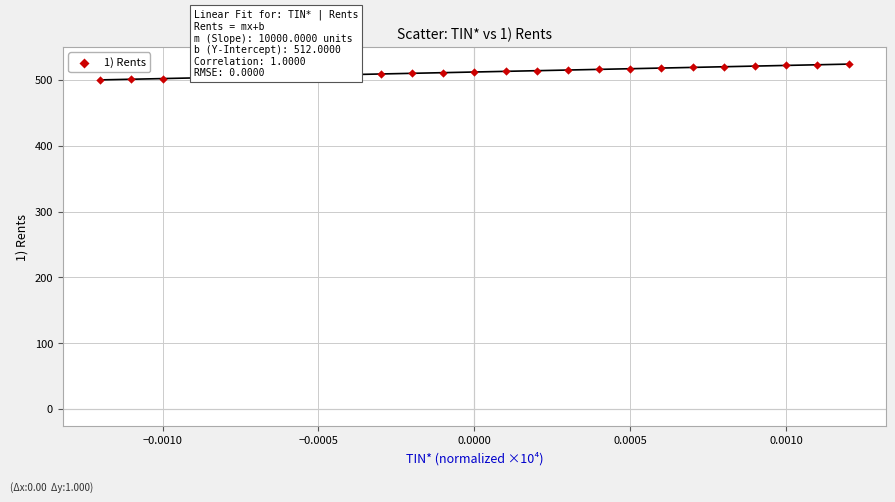

What is the range of Y values (max minus min)?

24